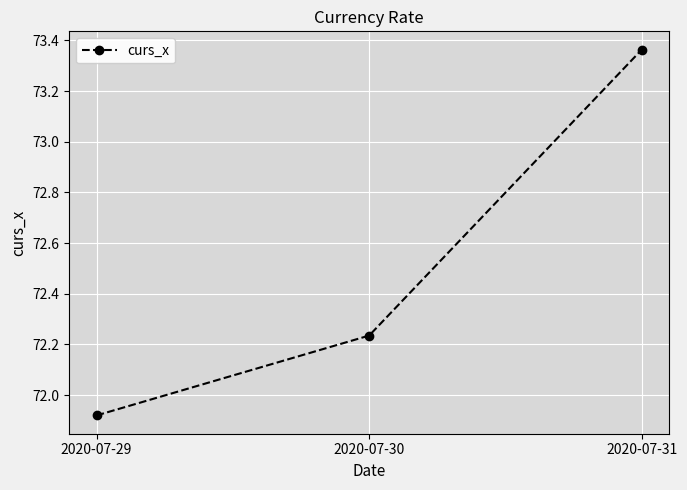

Which label corresponds to the smallest value in the chart?

2020-07-29